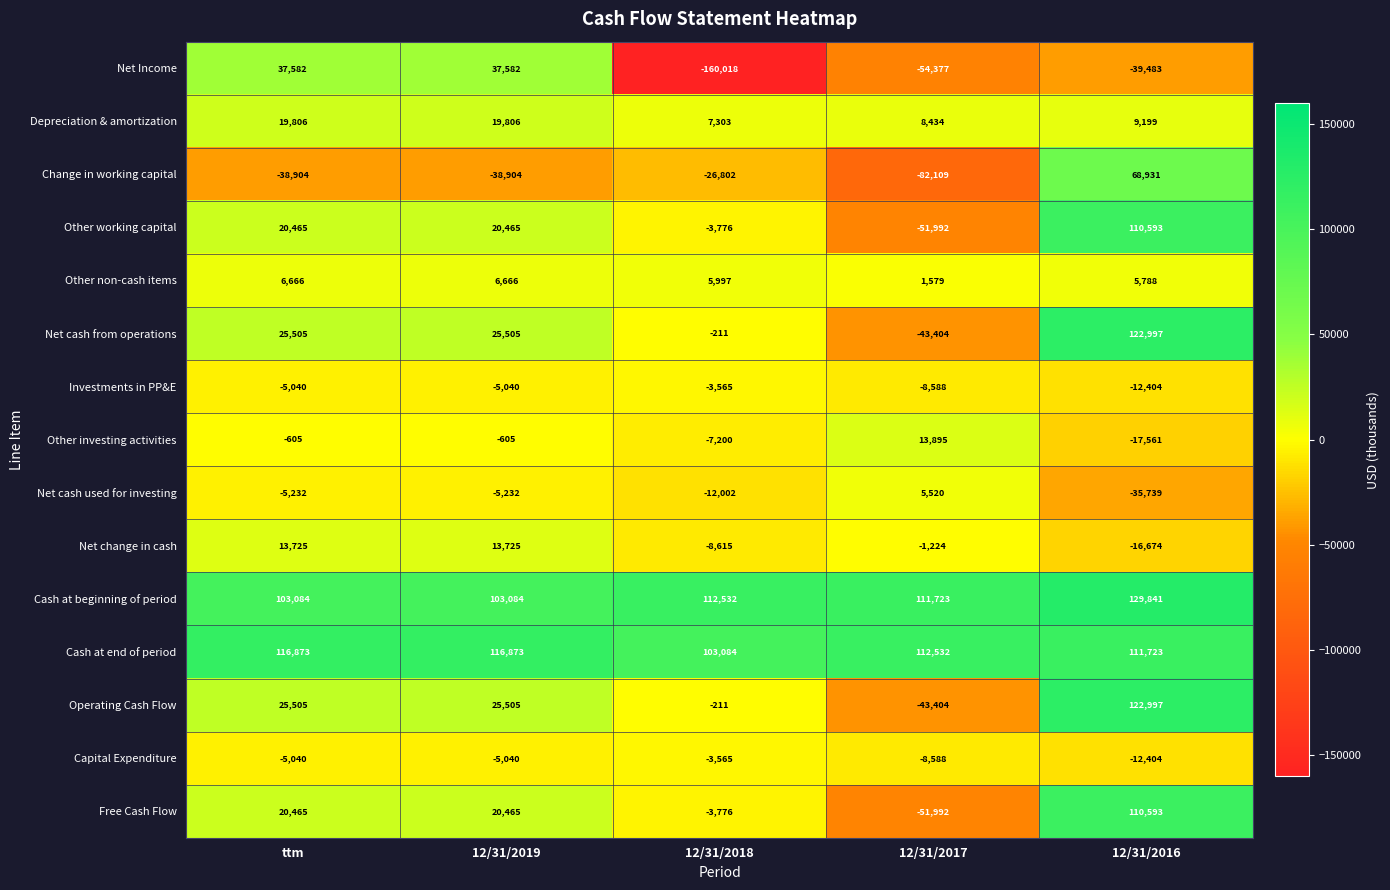

What value does the Change in working capital series have at 12/31/2016?

68931